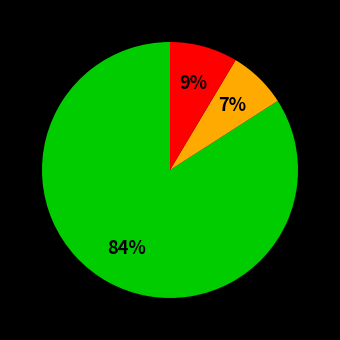

How many segments does this pie chart have?

3